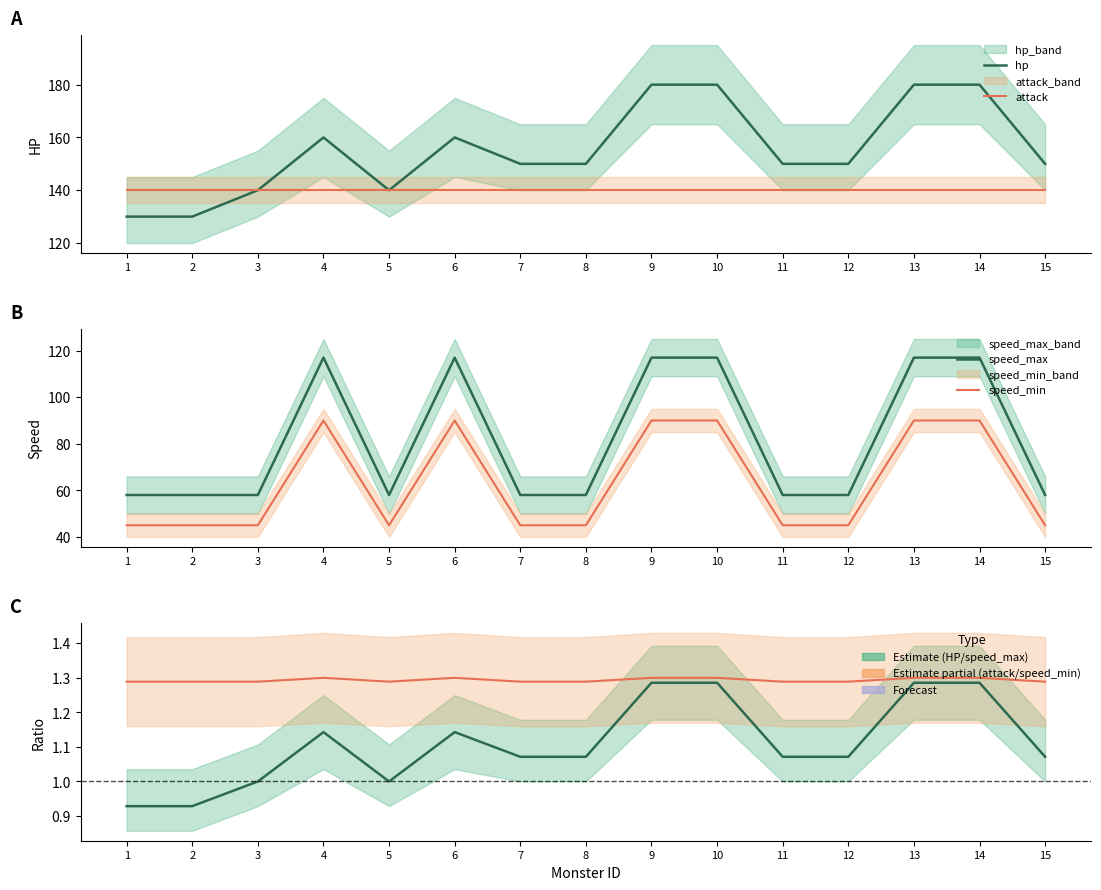

What is the average value of the attack series?

140.0